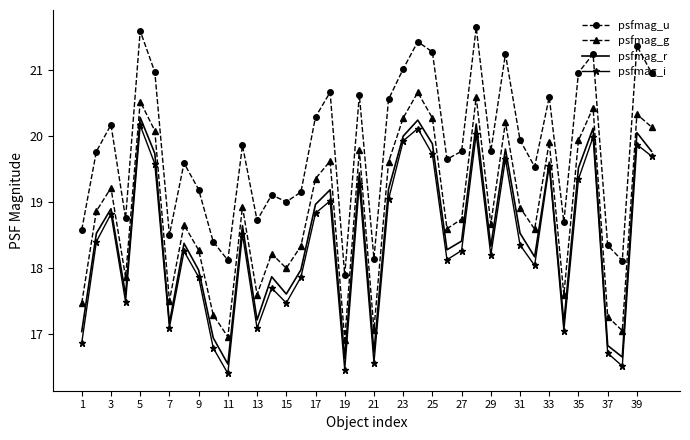

How many interior local valleys does the psfmag_g series have?

12